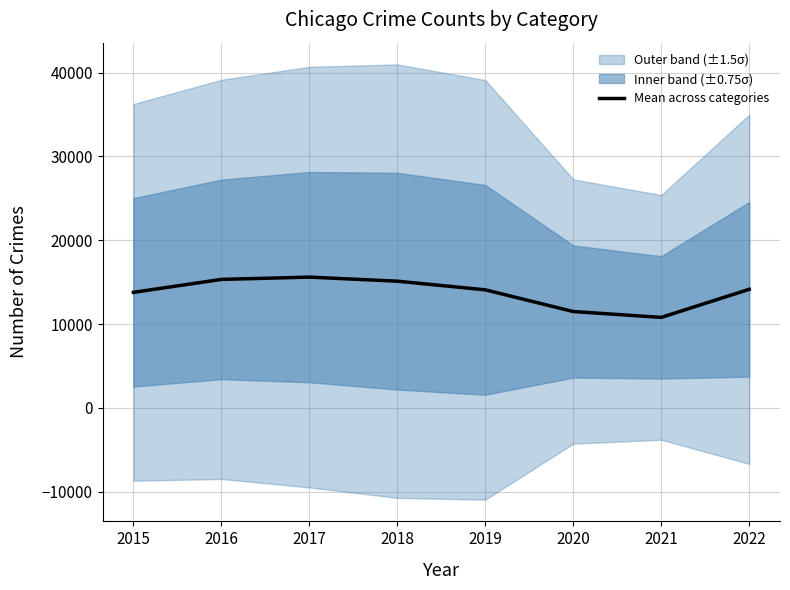

Count the number of values greater than 14153.

4